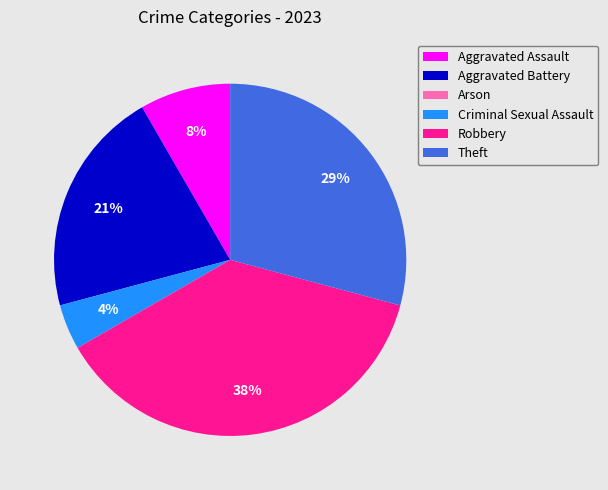

Is it true that Robbery is 47% of the pie?

False